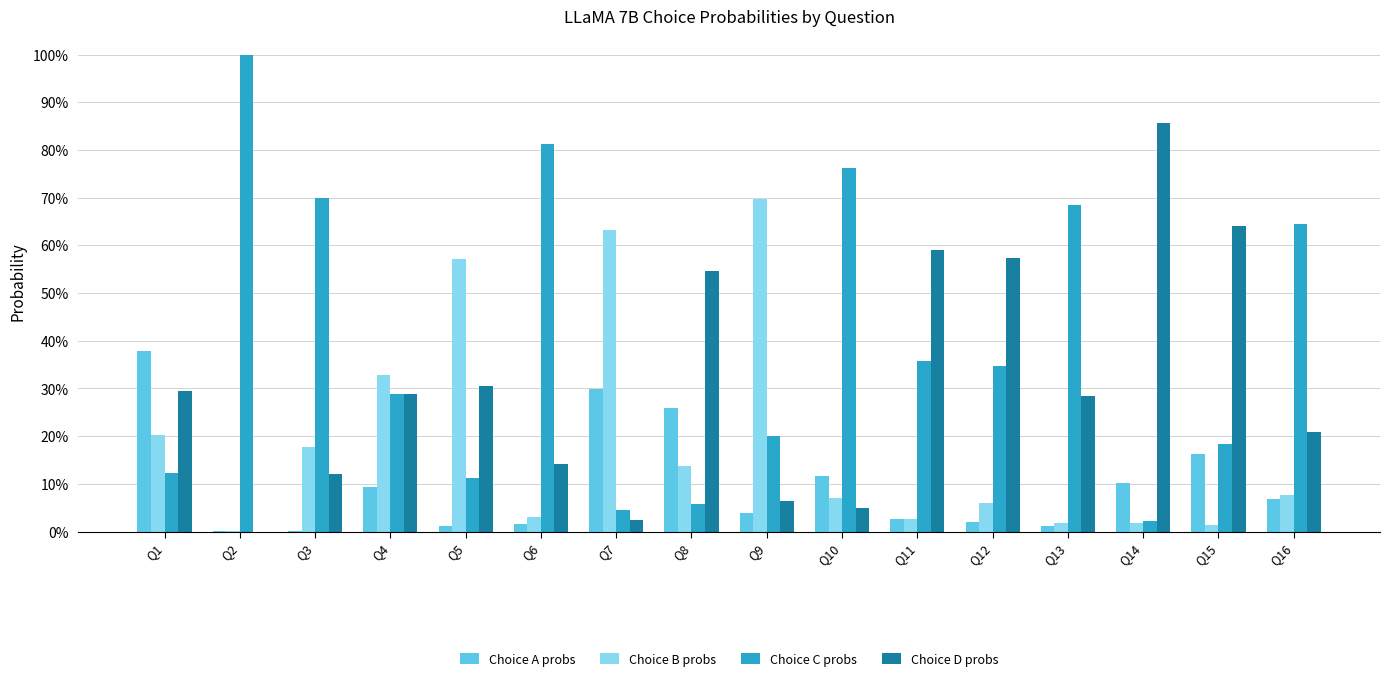

What is the difference between the maximum and minimum values in the Choice D probs series?

0.9